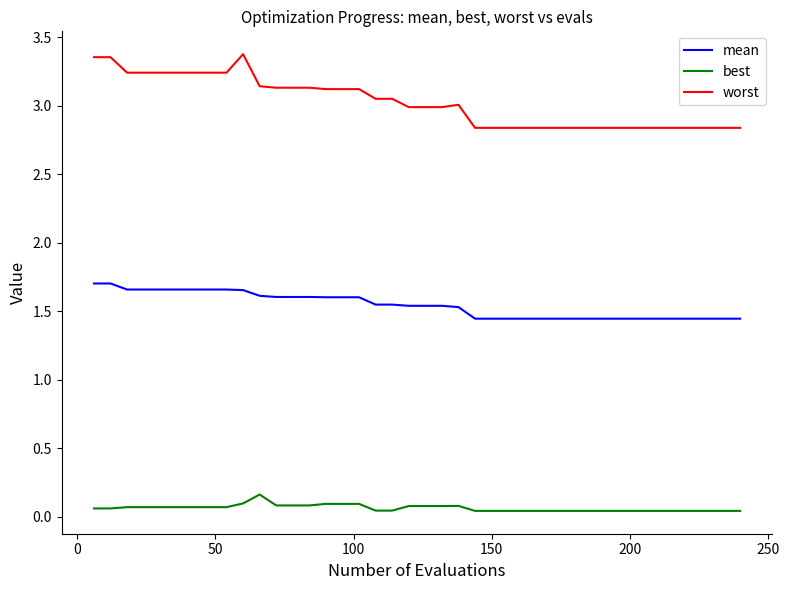

True or false: mean and worst cross at least once.

False